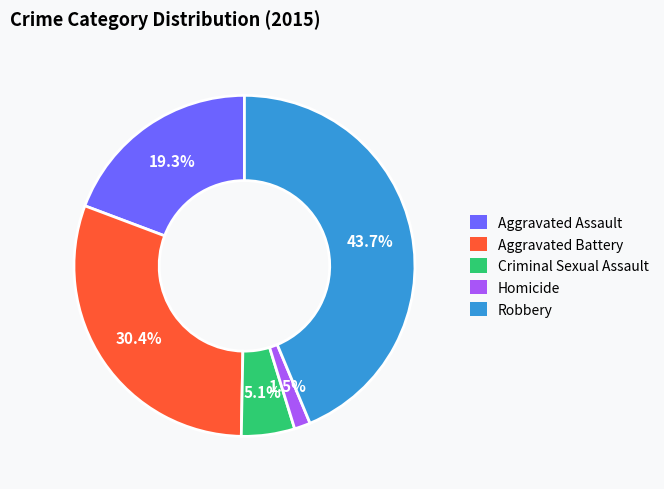

Does any single category account for the majority?

No